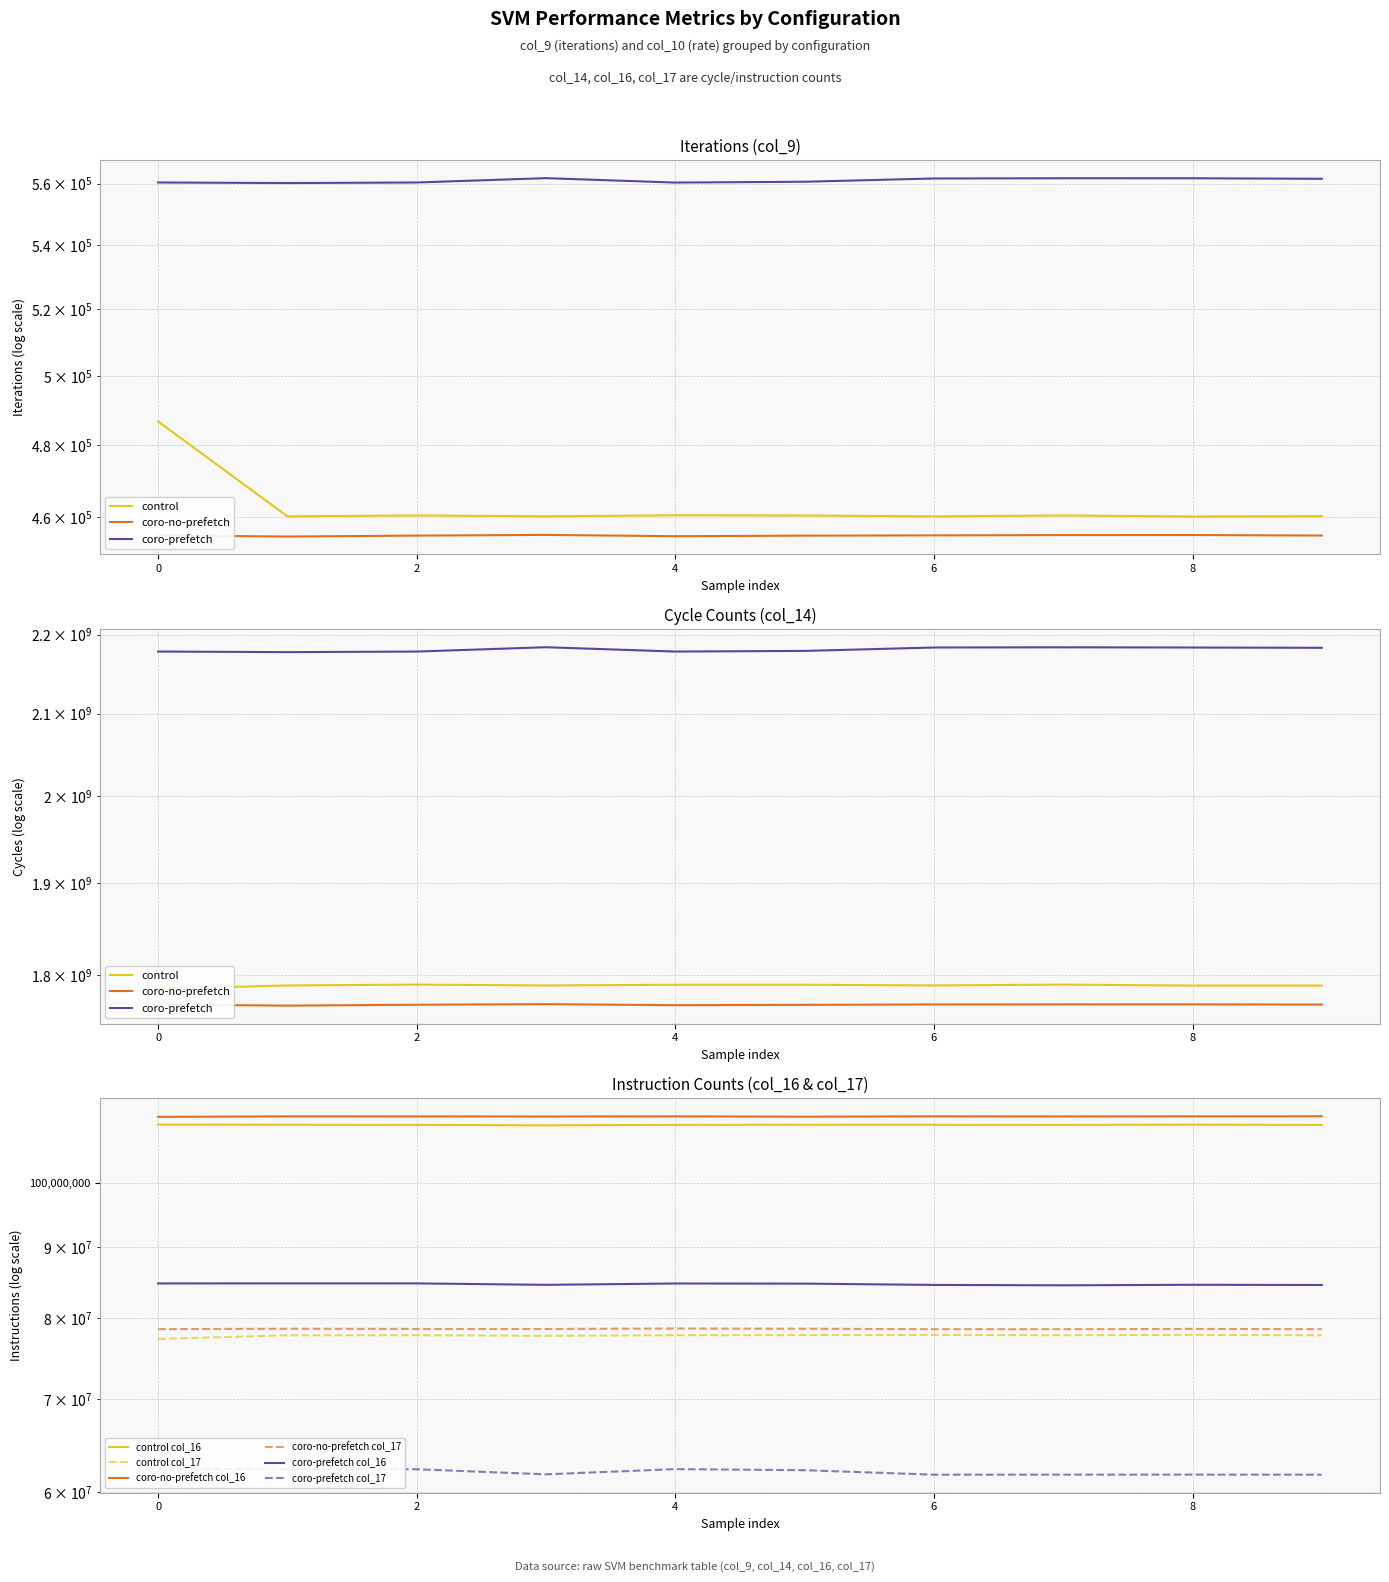

What is the value of the coro-prefetch point at the 3rd from the left?

560357